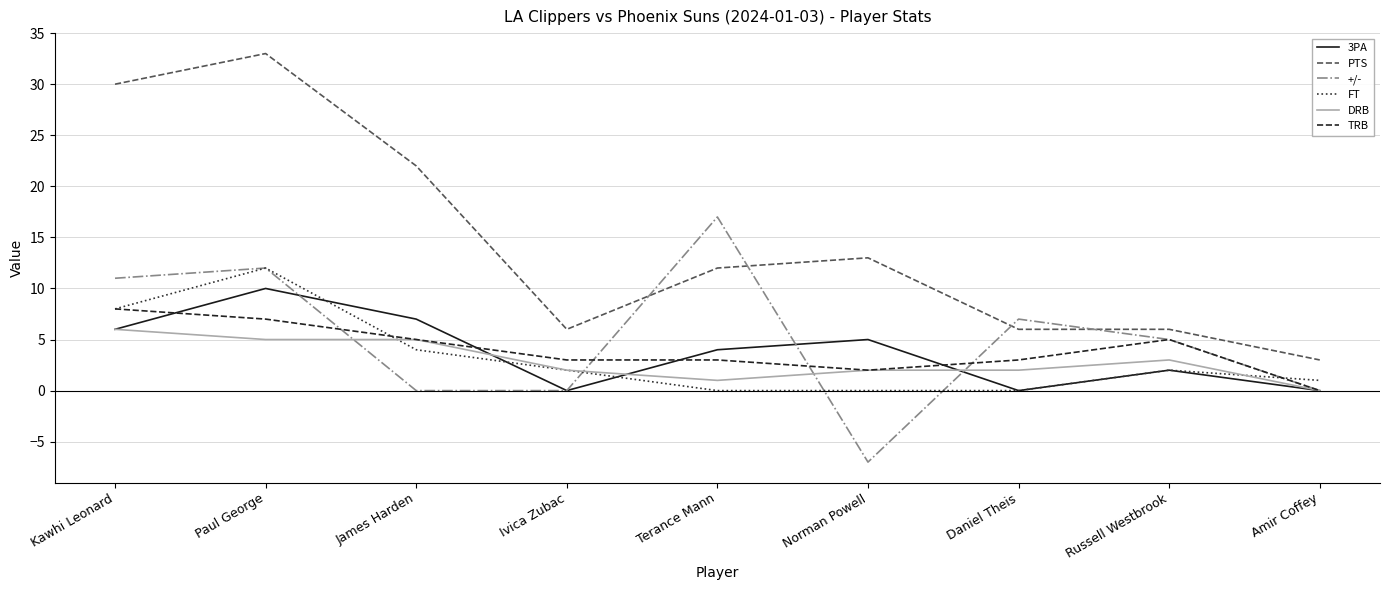

What position from the right is Paul George?

8